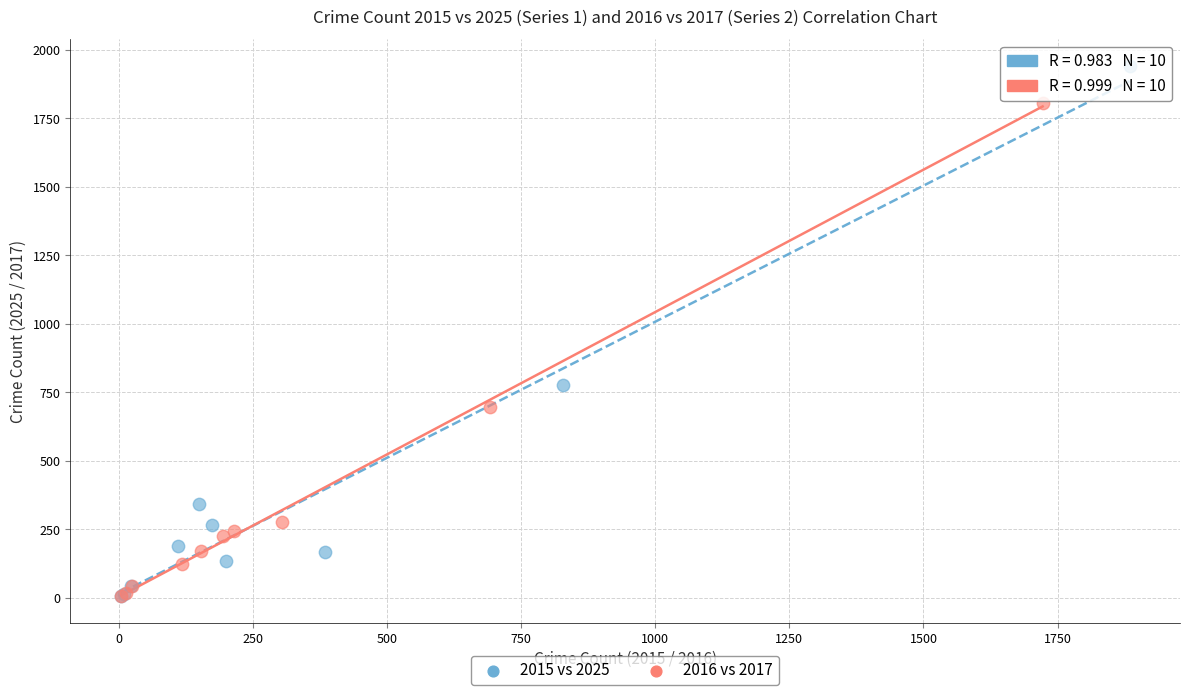

Which series contains the highest Y value?

2015 vs 2025